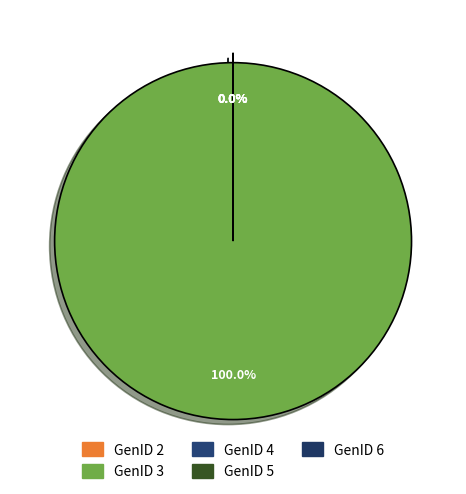

What percentage is NOT represented by GenID 1?

100.0%